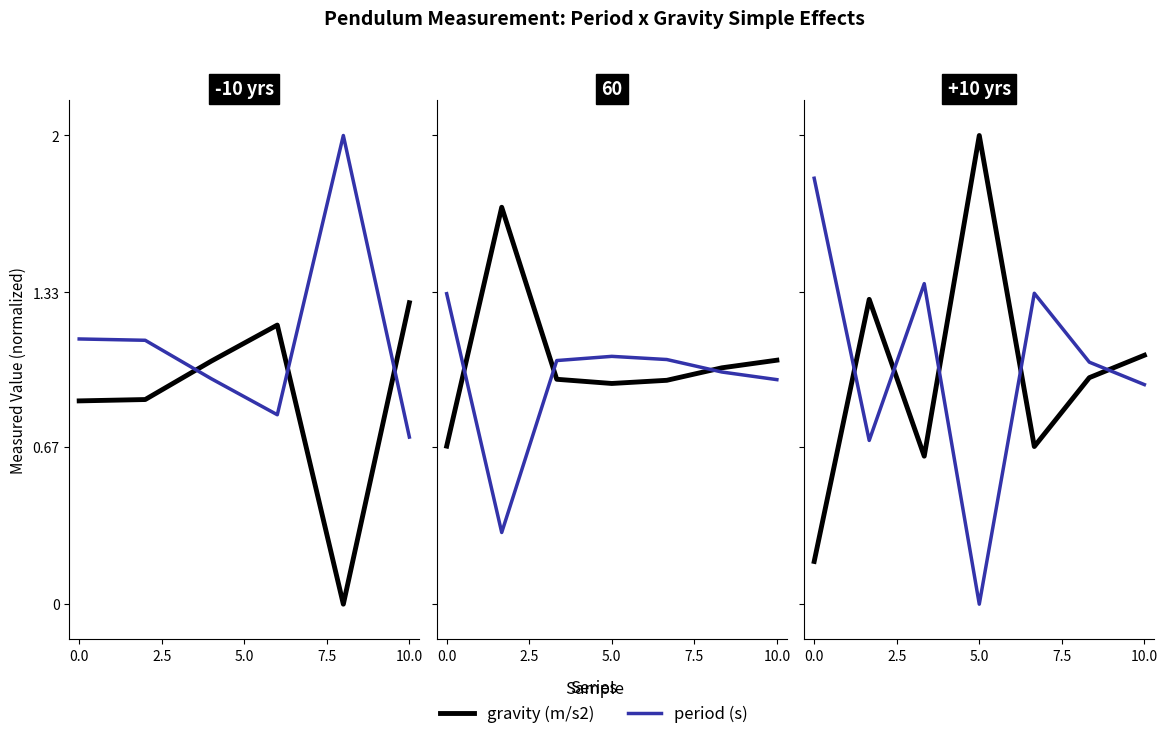

True or false: period (s) and gravity (m/s2) intersect in this chart.

True